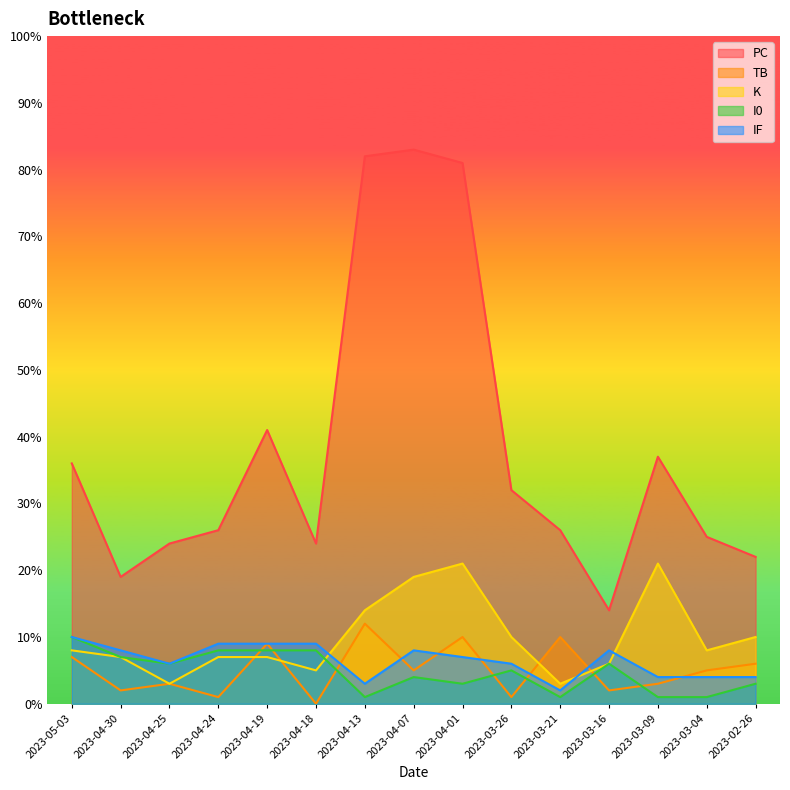

Is the value of IF at 2023-04-07 greater than the value of TB at 2023-04-19?

No